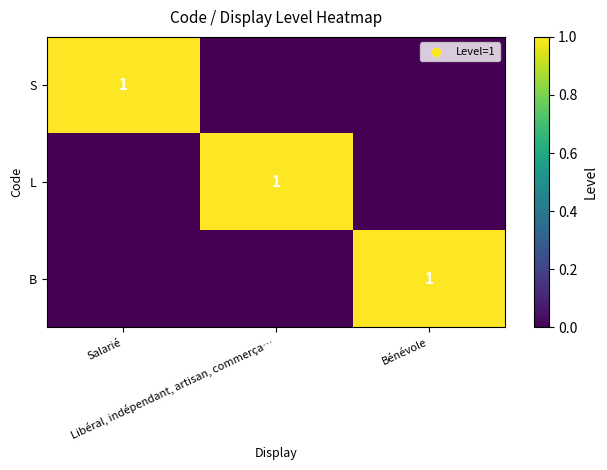

How many data points does each series have?

3